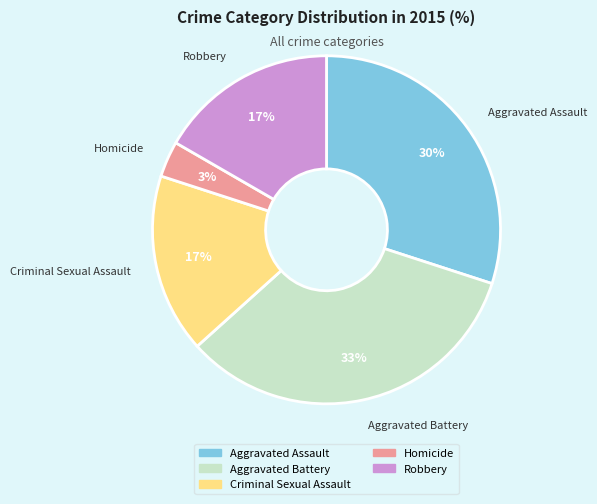

Approximately how many times larger is the value at Robbery compared to Criminal Sexual Assault?

1.0